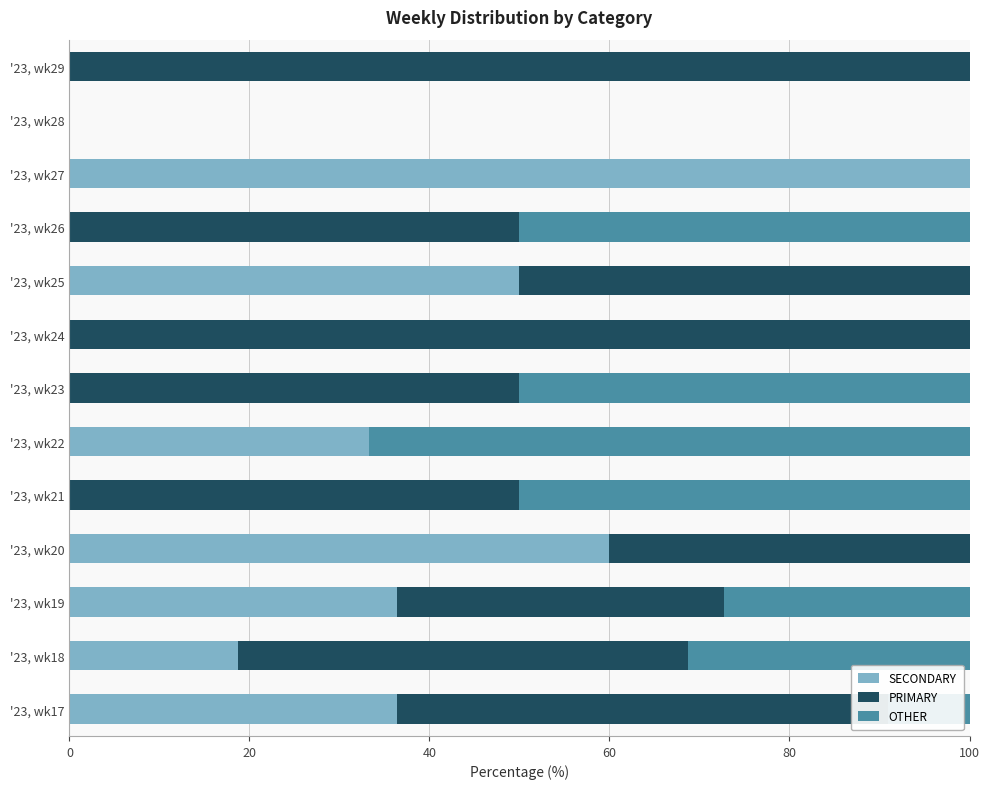

What is the maximum value for SECONDARY?

100.0